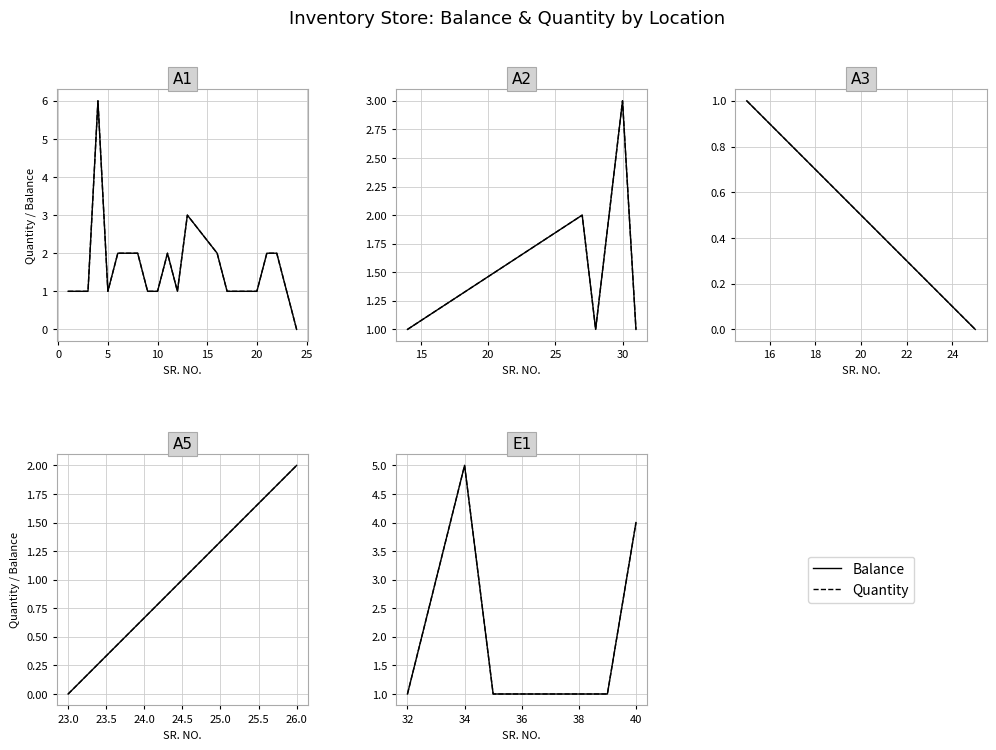

What position from the left is 0?

2